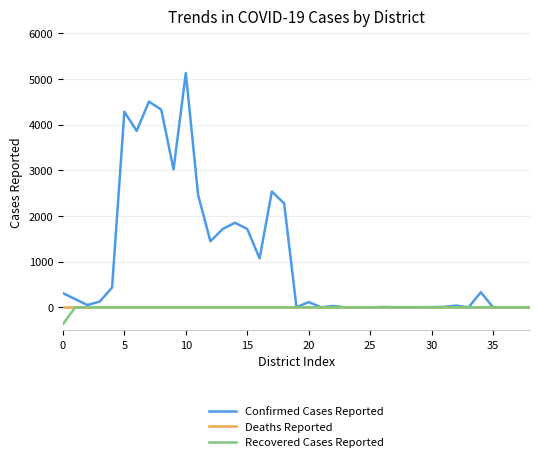

Which series has the largest total across all categories?

Confirmed Cases Reported